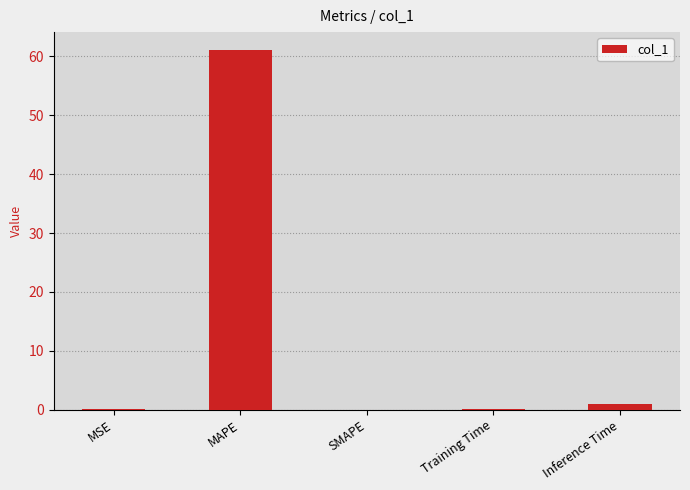

What value does the data have at Inference Time?

0.9